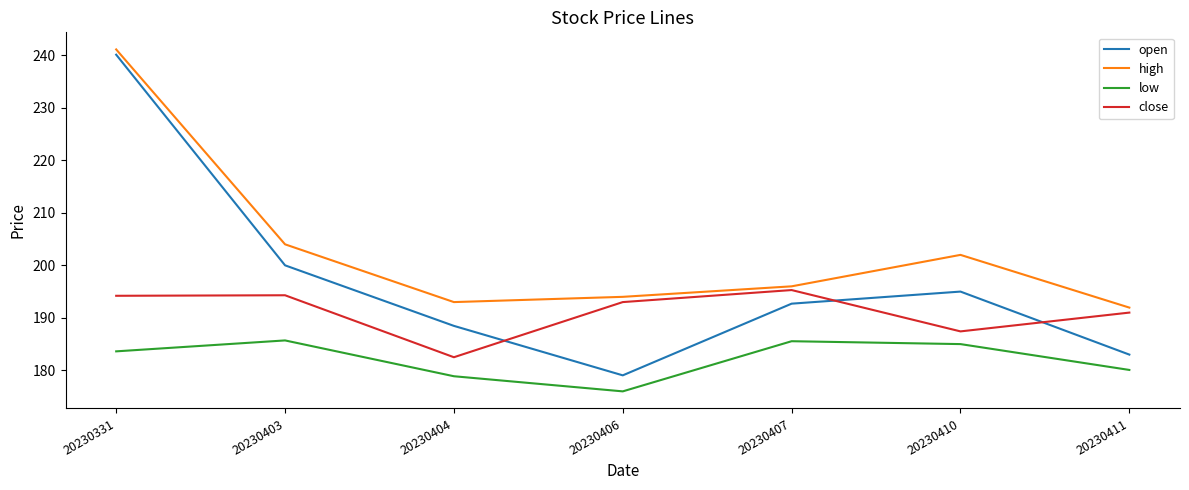

True or false: close has a value of 193.0 at 20230406.

True